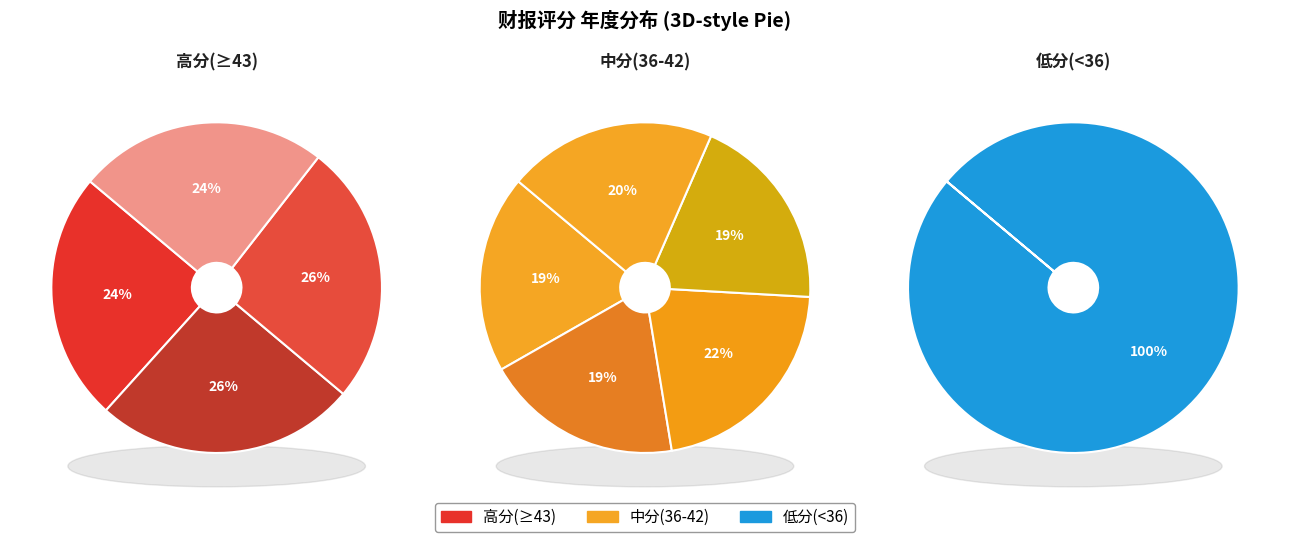

True or false: 2014 accounts for 17% of the total.

False